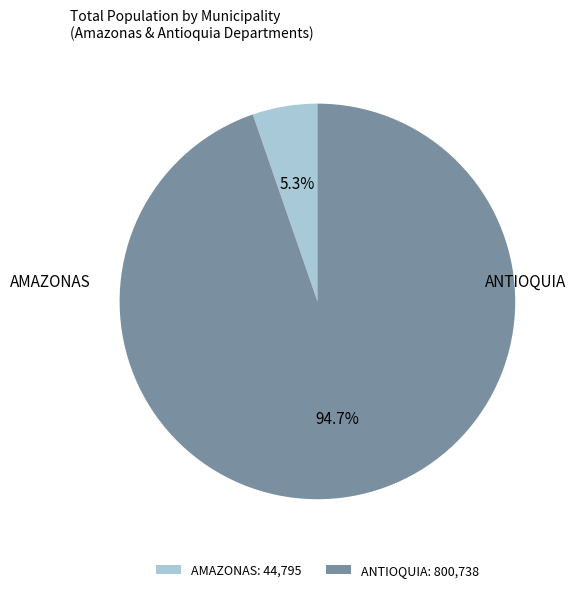

Which category accounts for the majority?

ANTIOQUIA: 800,738